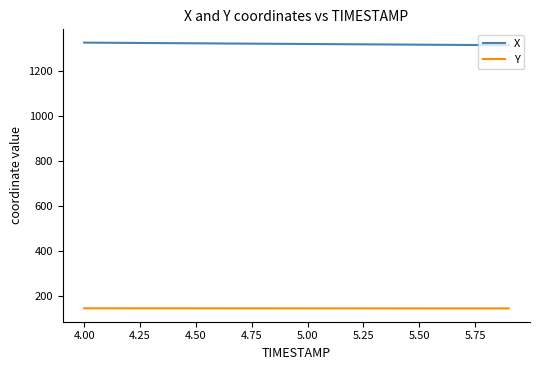

List the series in order of their peak value, lowest first.

Y, X